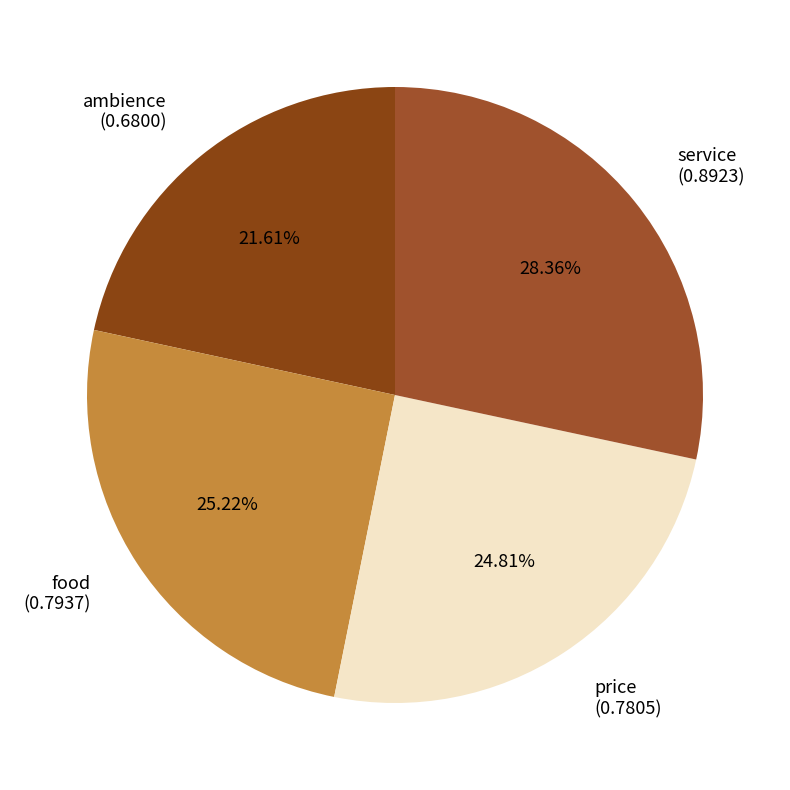

How many segments does this pie chart have?

4